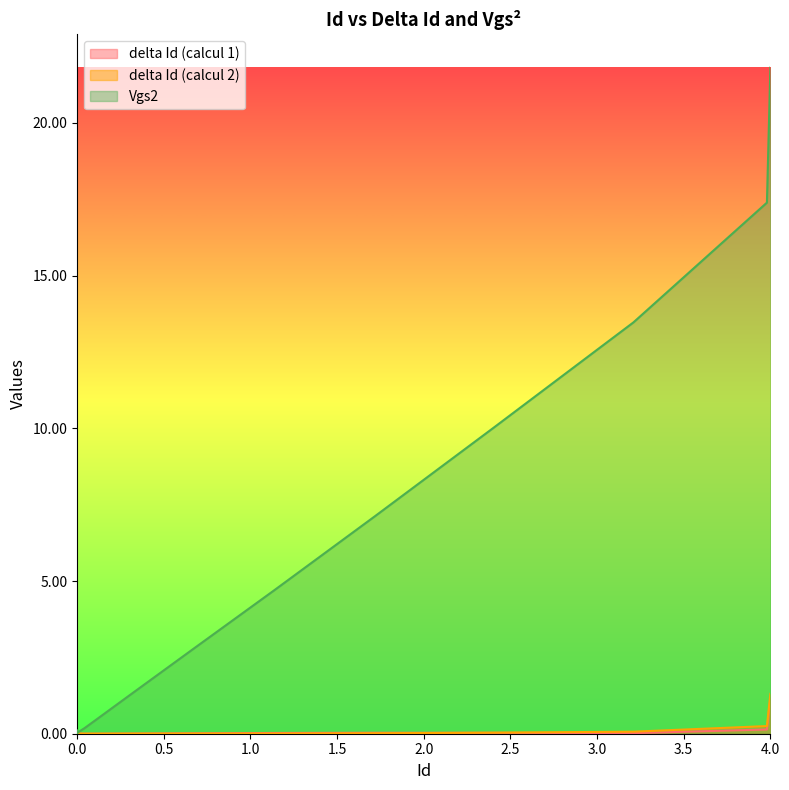

At 1.72, list the series in order from largest to smallest.

Vgs2, delta Id (calcul 1), delta Id (calcul 2)